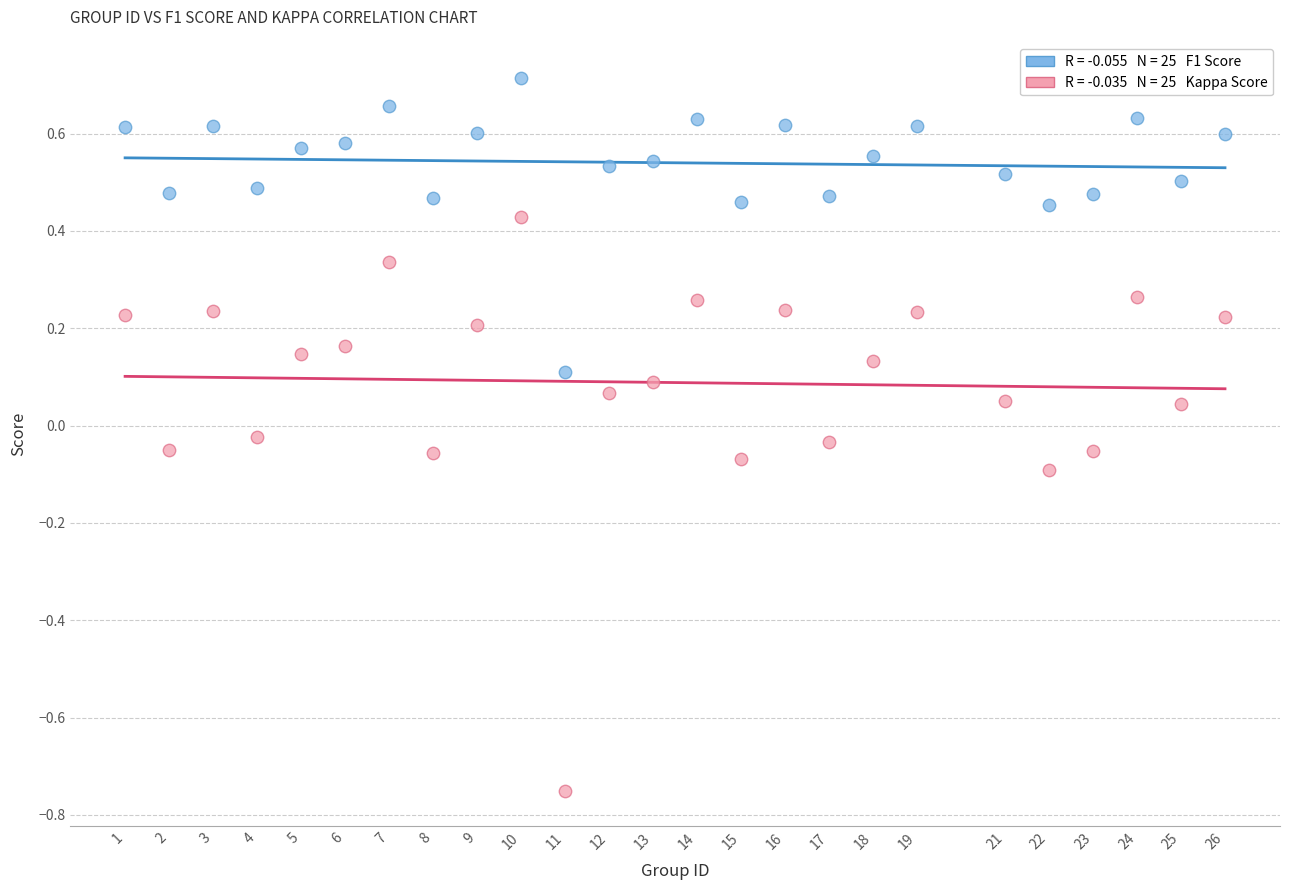

Across all data points, what is the range of Y values (max minus min)?

1.5